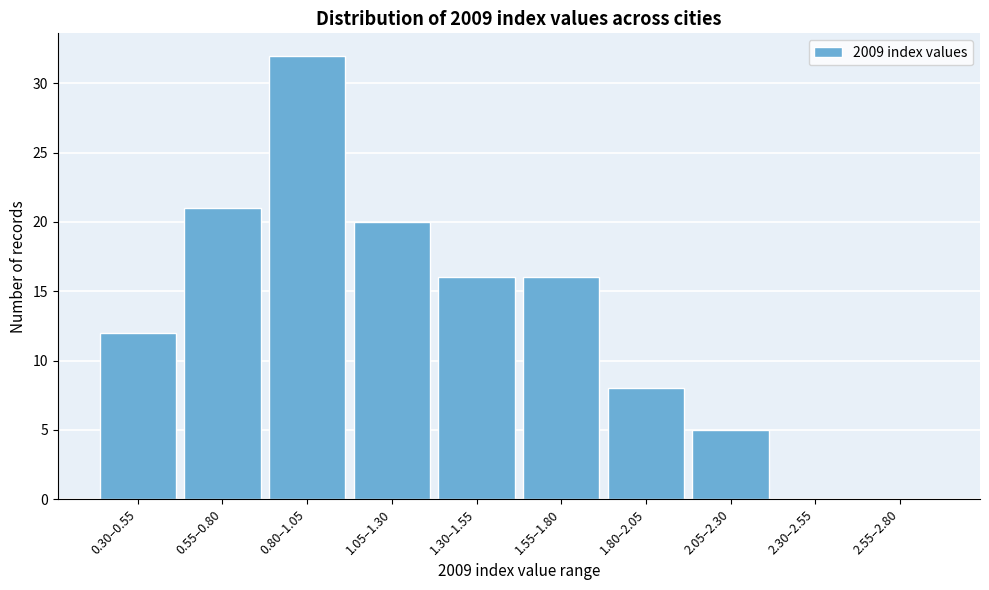

Reading left to right, what are all the values shown in this chart?

0.30–0.55=12	0.55–0.80=21	0.80–1.05=32	1.05–1.30=20	1.30–1.55=16	1.55–1.80=16	1.80–2.05=8	2.05–2.30=5	2.30–2.55=0	2.55–2.80=0